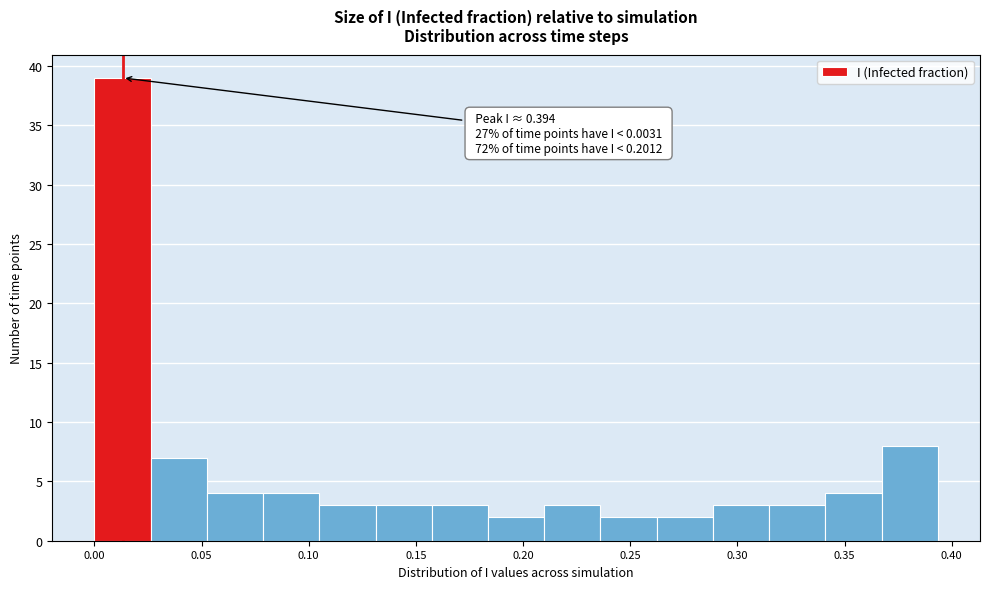

Which range on the x-axis has the tallest bar?

0.000 to 0.025